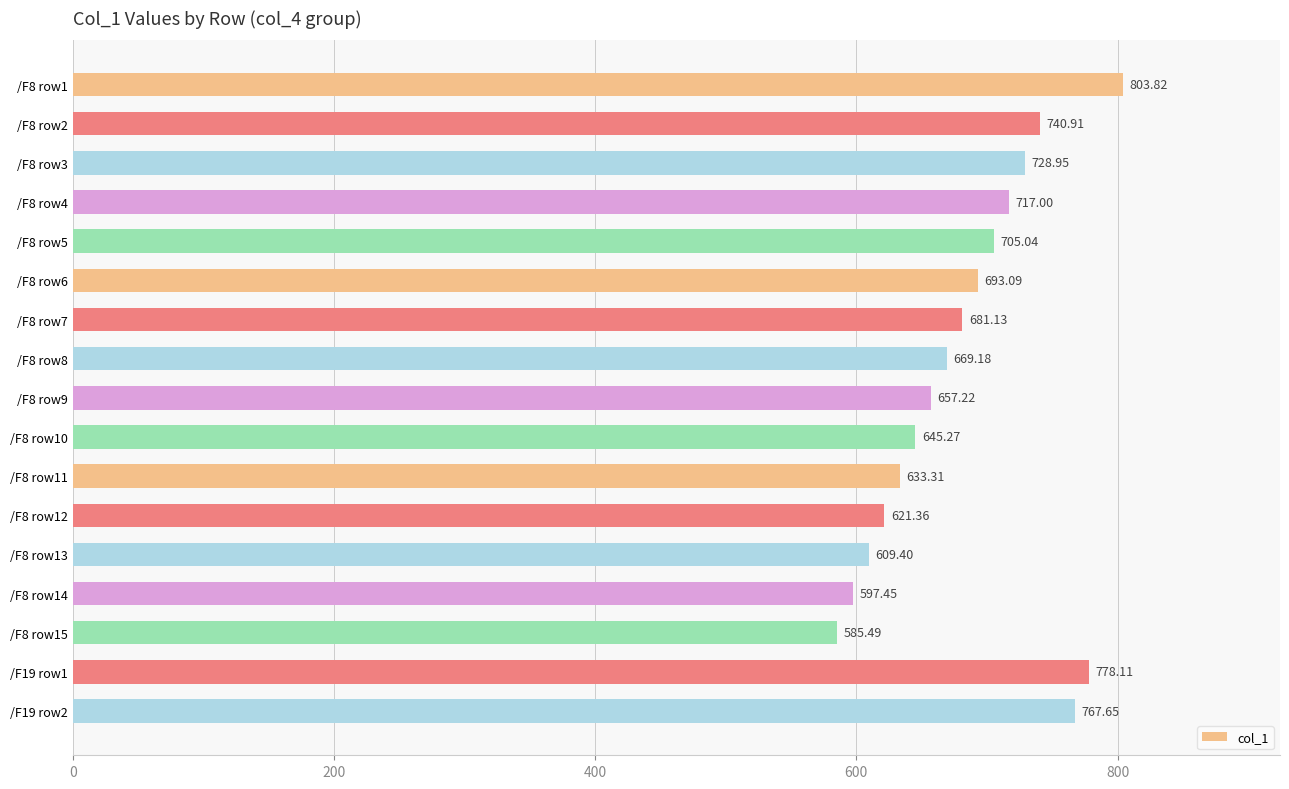

What is the greatest value displayed?

803.8